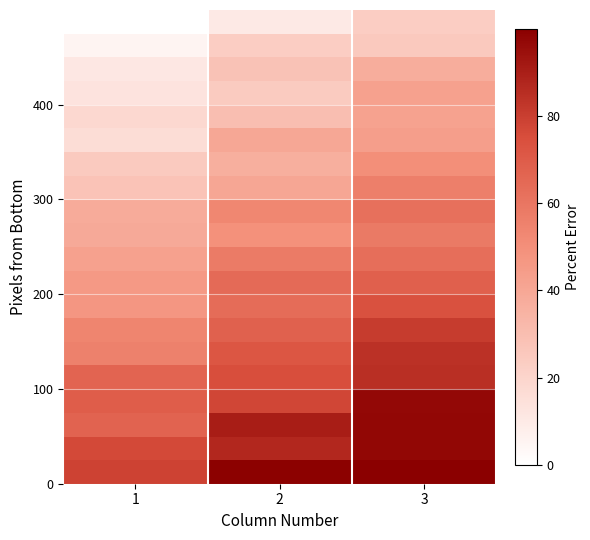

Count the number of data series in this chart.

20